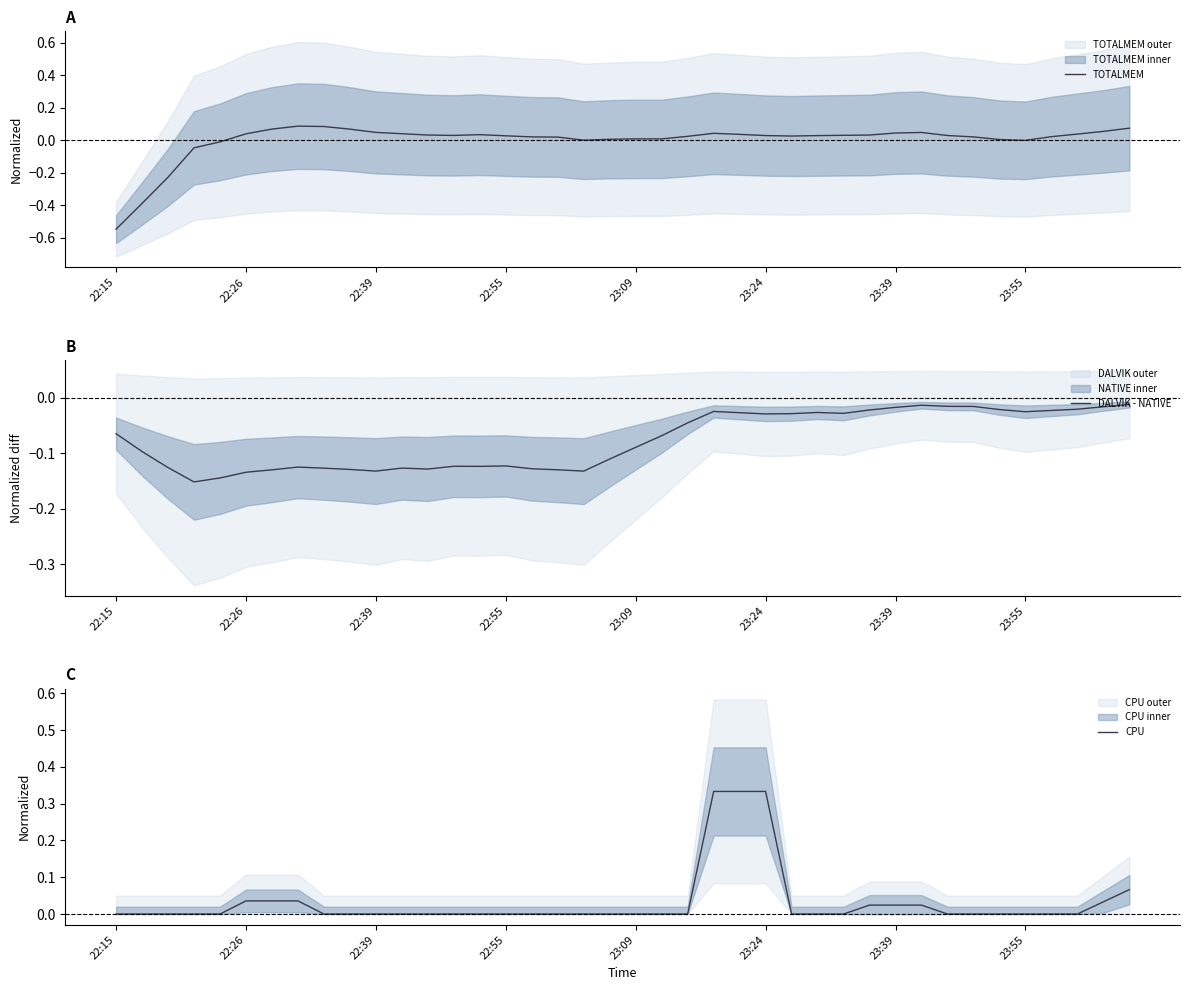

At how many categories does at least one series exceed 0?

34